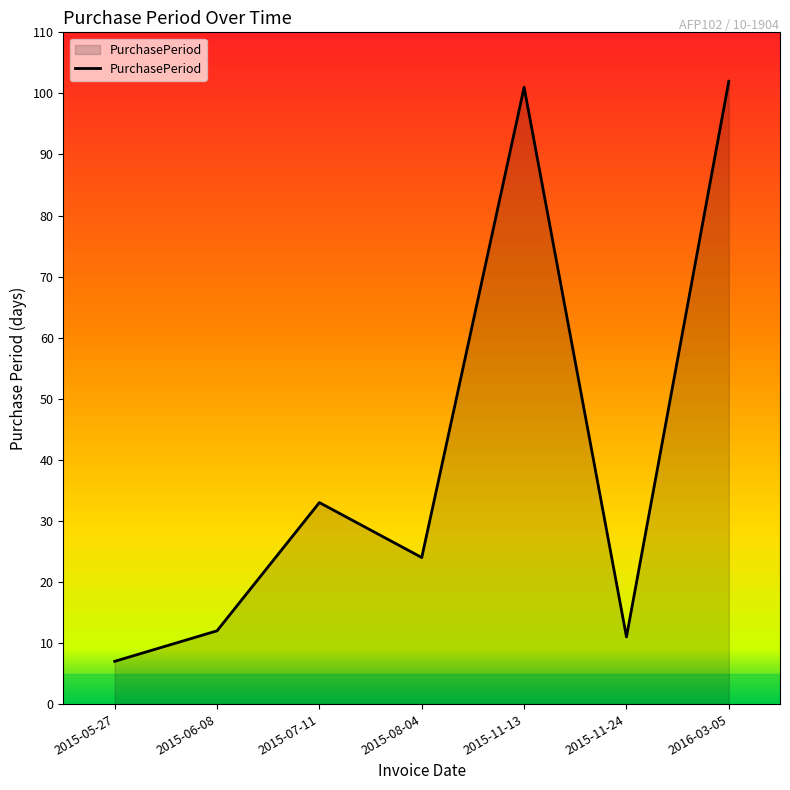

Where is the first local minimum?

2015-08-04